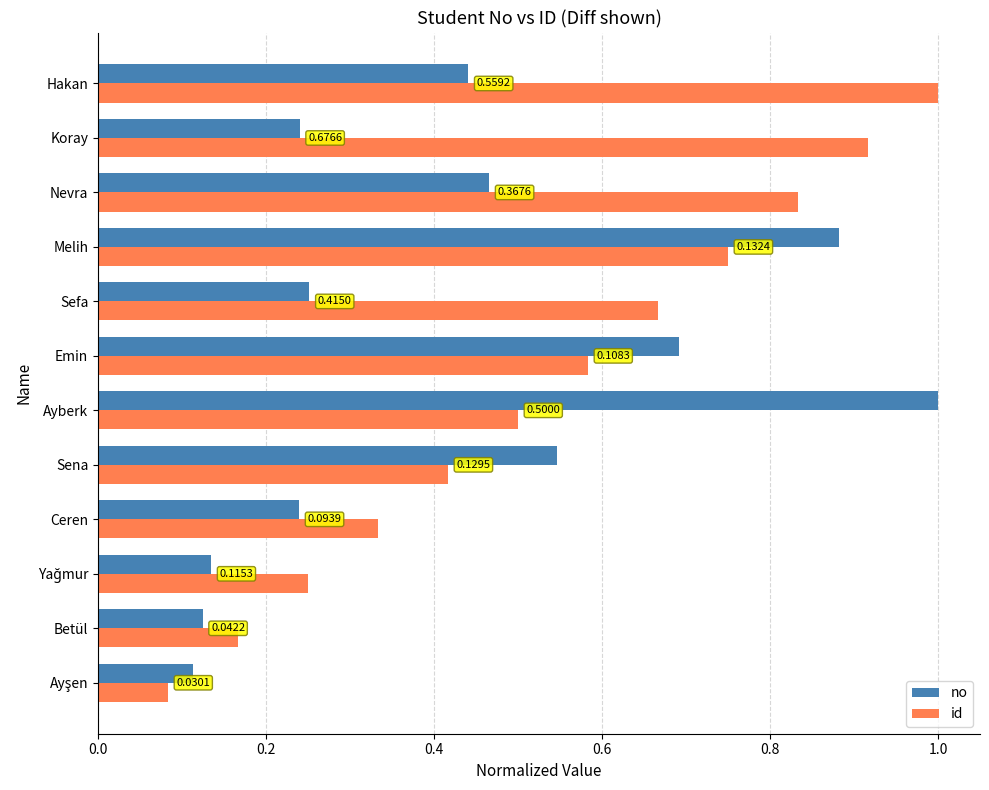

List the series in order of their overall mean, lowest first.

no, id